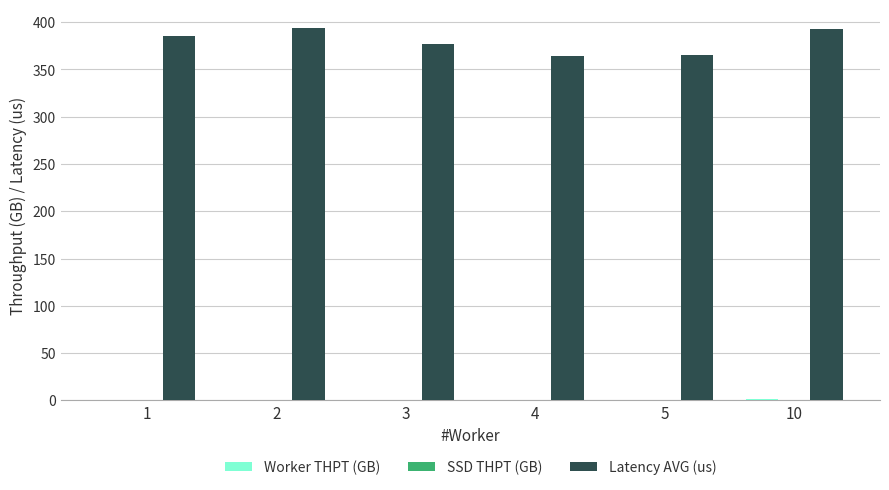

What is the sum of all Latency AVG (us) values?

2278.0